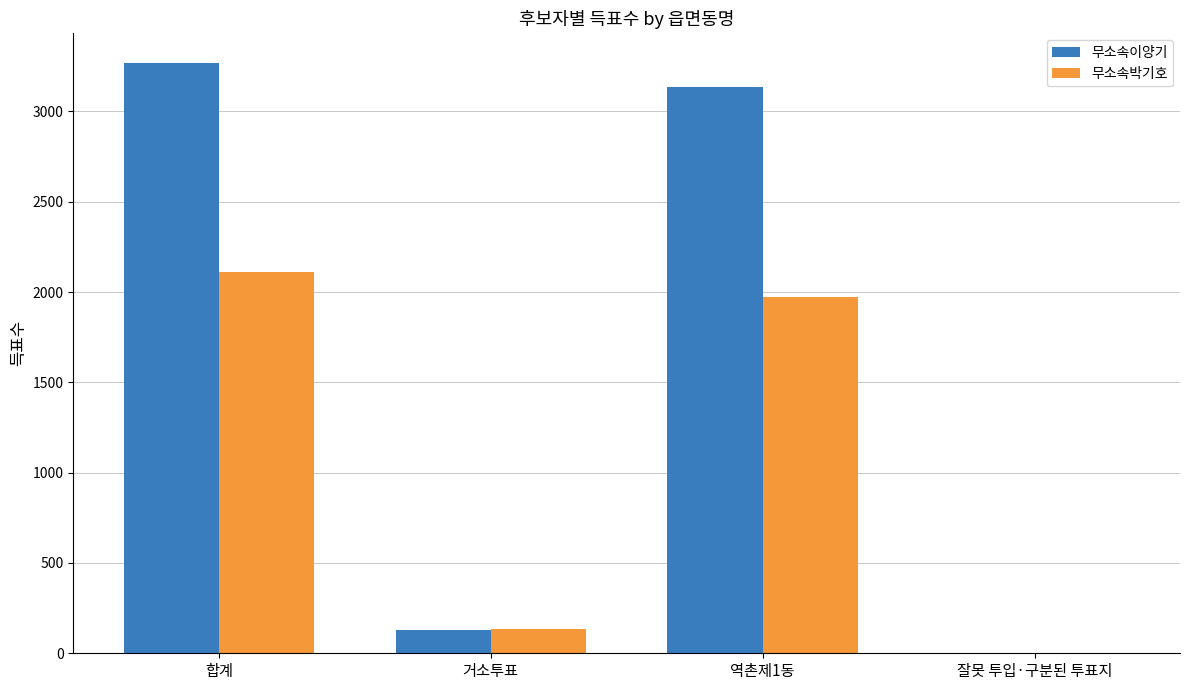

Reading left to right, transcribe all the data shown in this chart.

무소속이양기: 3269	130	3138	1
무소속박기호: 2111	137	1974	0